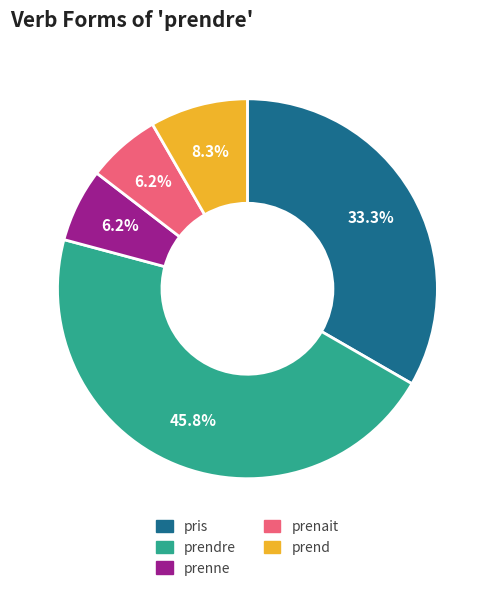

Does any single category account for the majority?

No